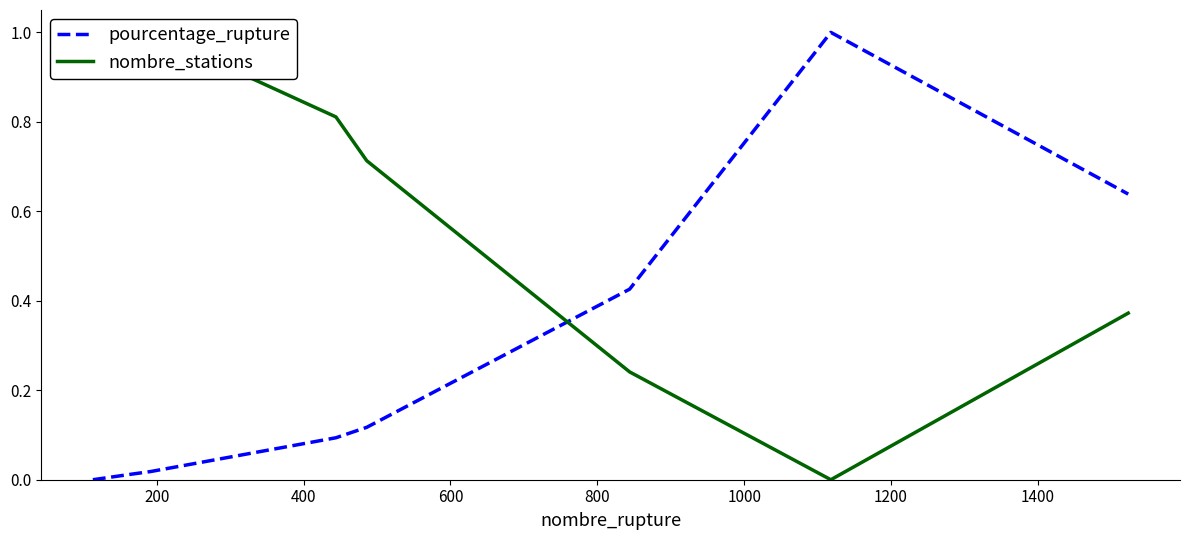

How many interior local valleys does the nombre_stations series have?

2